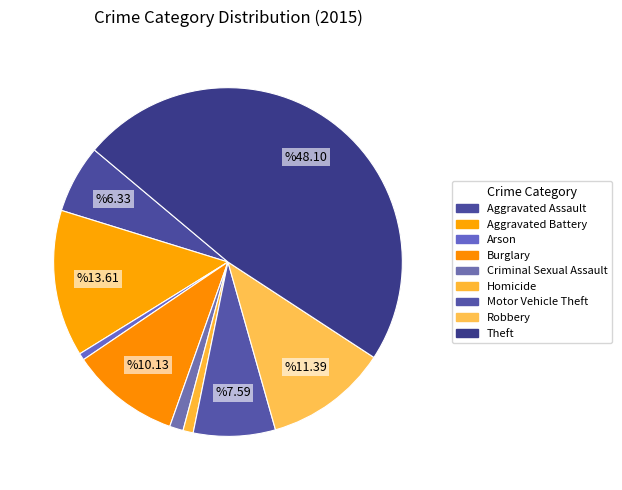

How many slices are in this pie chart?

9